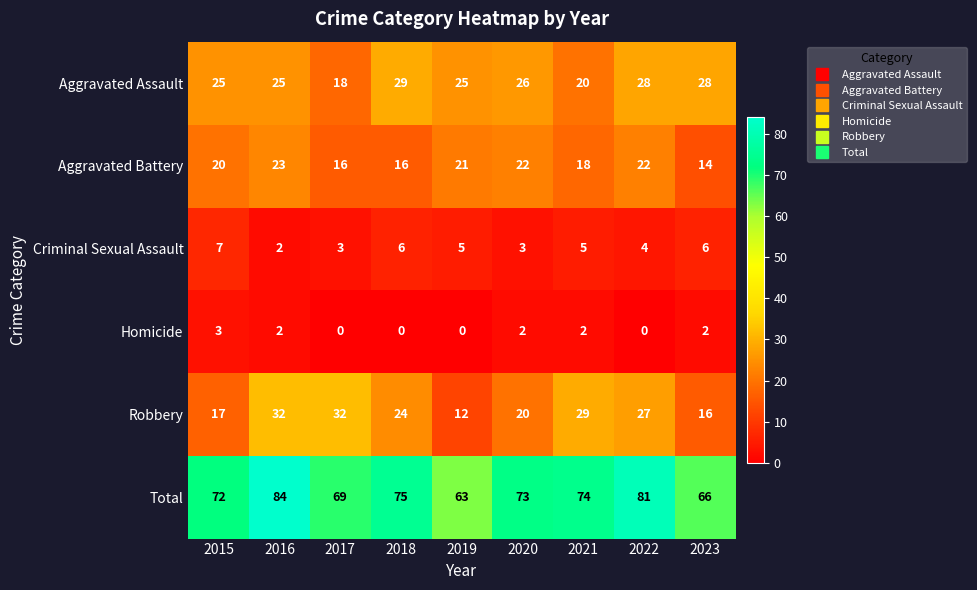

What is the difference between the maximum and minimum values in the Homicide series?

3